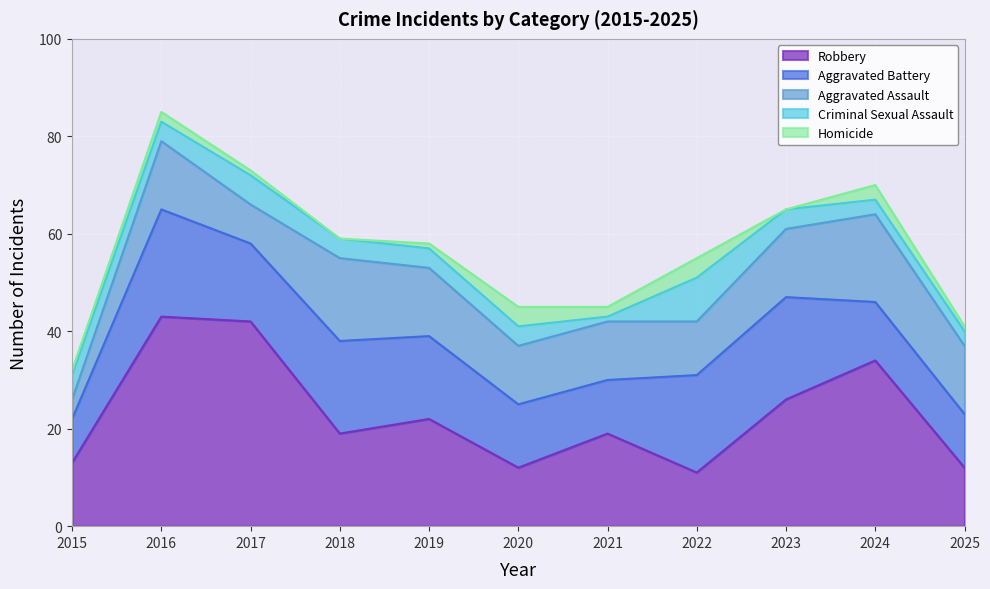

At which category does Criminal Sexual Assault reach its first local valley?

2016